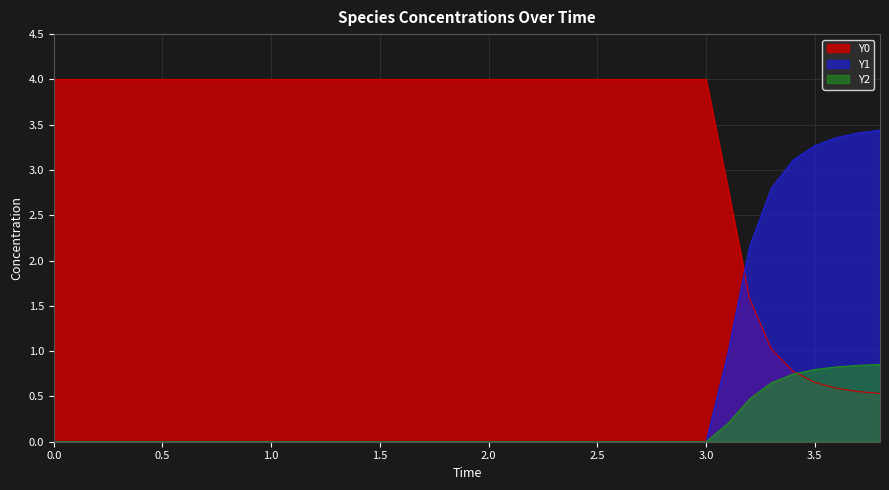

What is the total value across all series at 3.3?

4.5